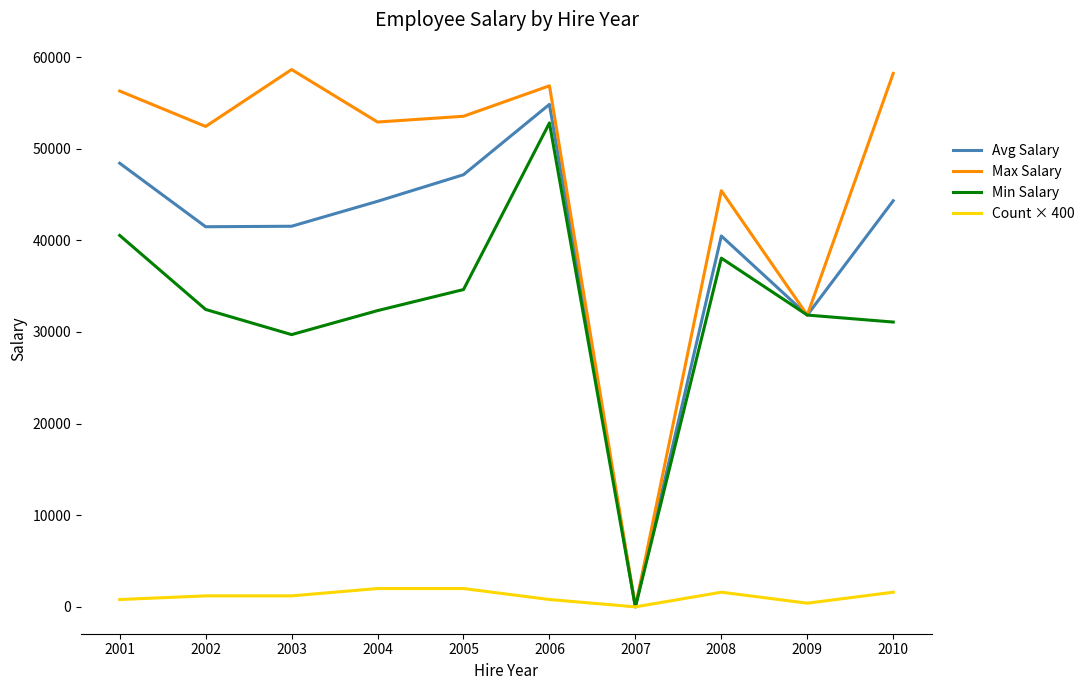

What is the sum of all Min Salary values?

323475.0